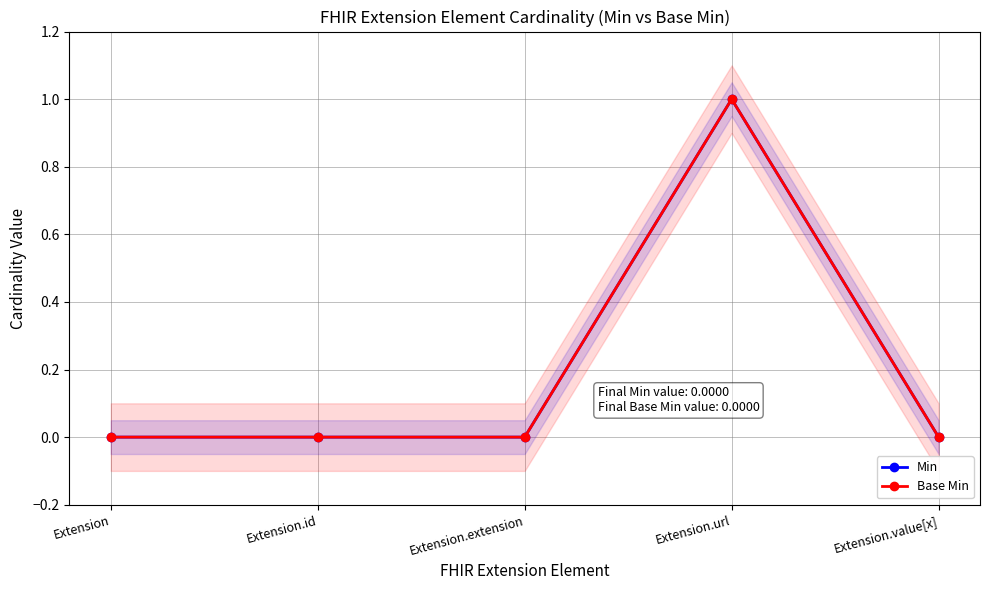

What is the label of the 2nd point from the left?

Extension.id